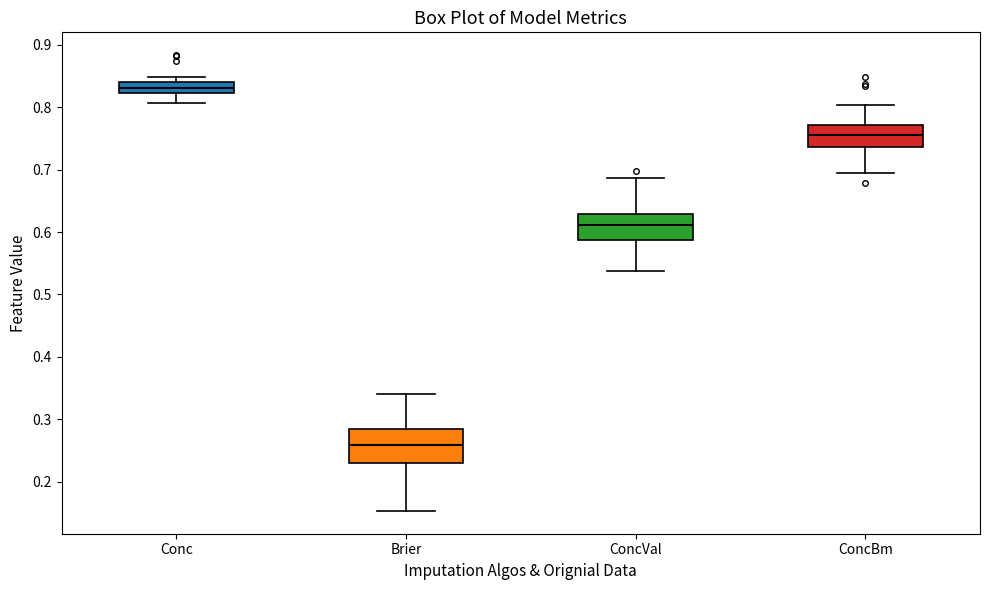

Where is the lower edge of the box for Conc on the y-axis? The values are not printed on the chart, so give them approximately, as read against the axis.

0.82